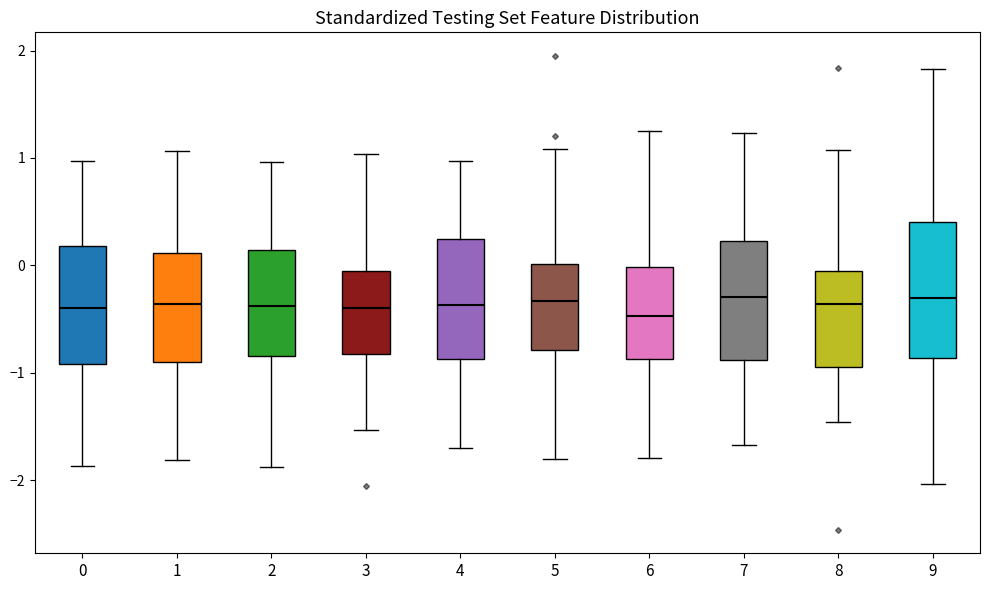

Which box is the tallest, from its lower edge to its upper edge?

9